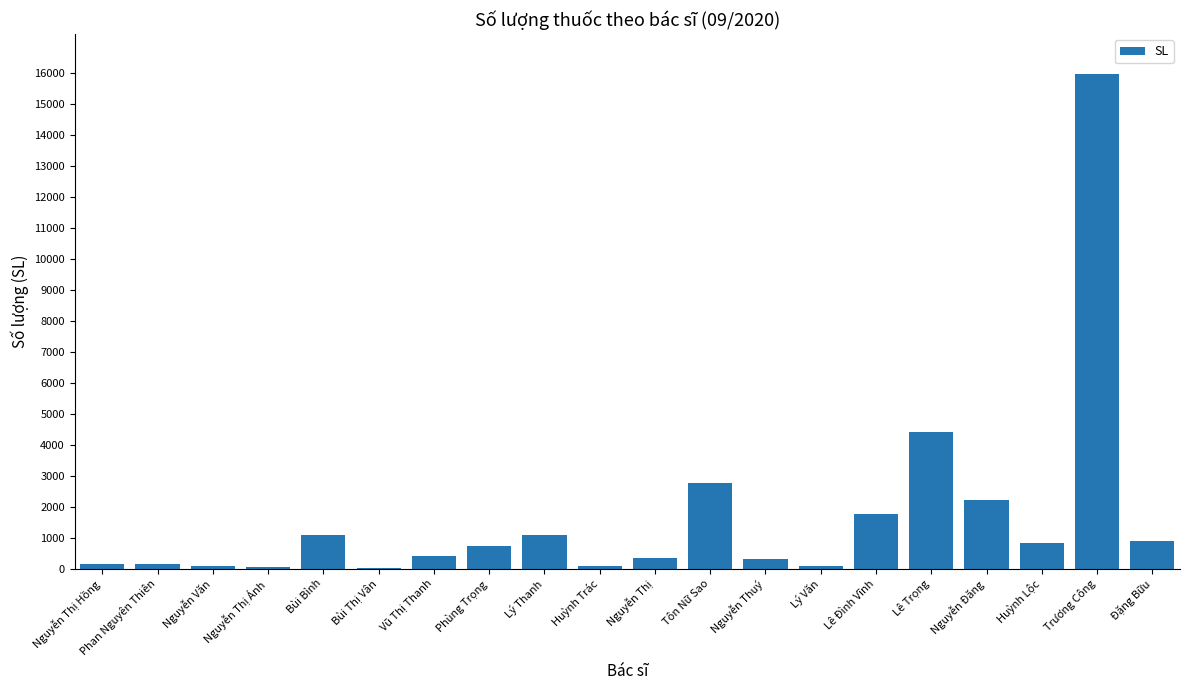

Is it true that the value at Nguyễn Thị Ánh is 60?

True